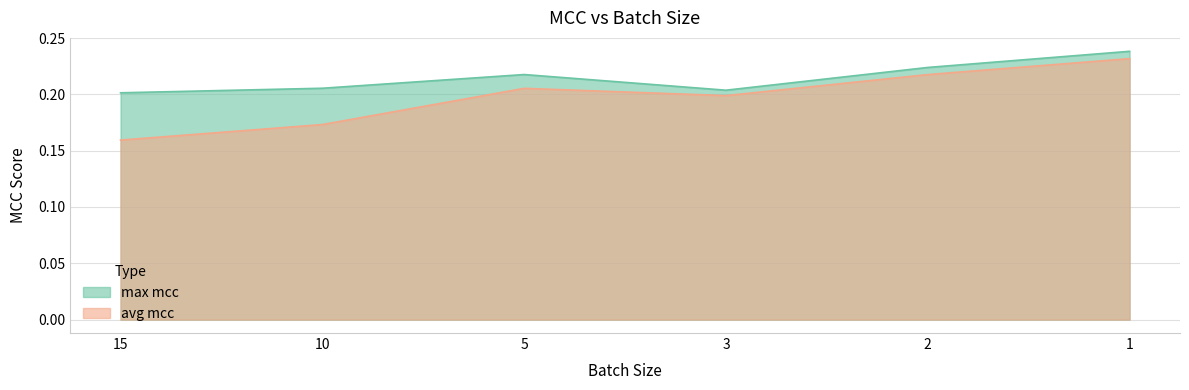

What is the sum of the max mcc values at 2 and 3?

0.4